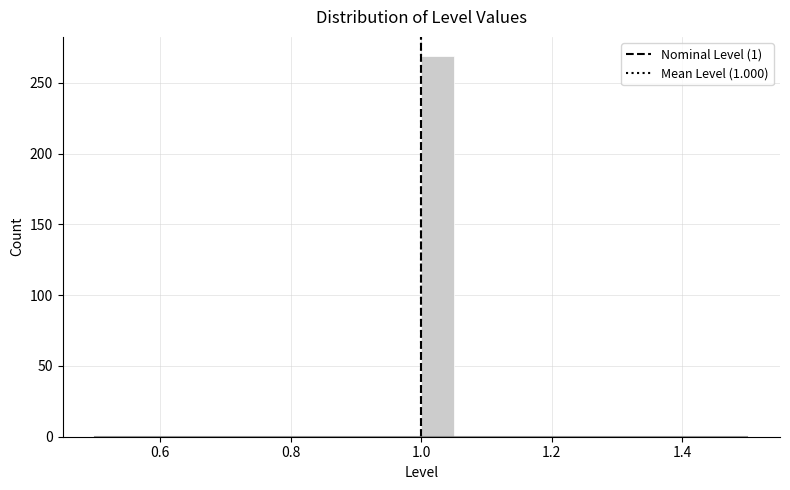

Read against the x-axis, roughly where is the centre of the tallest bar?

1.02